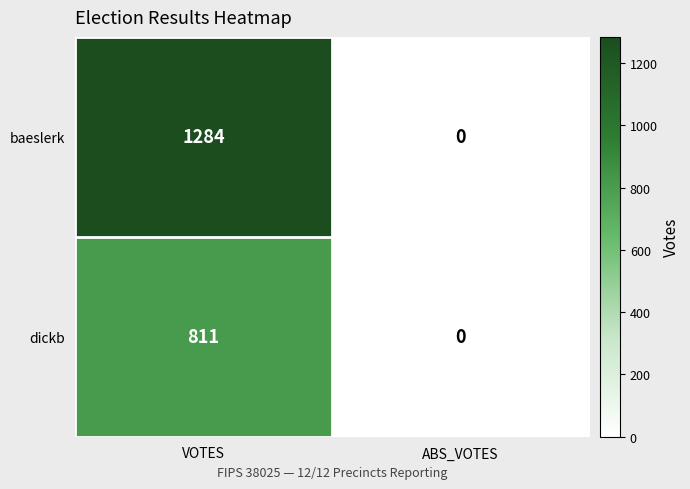

Rank the series by their average value, from highest to lowest.

baeslerk, dickb